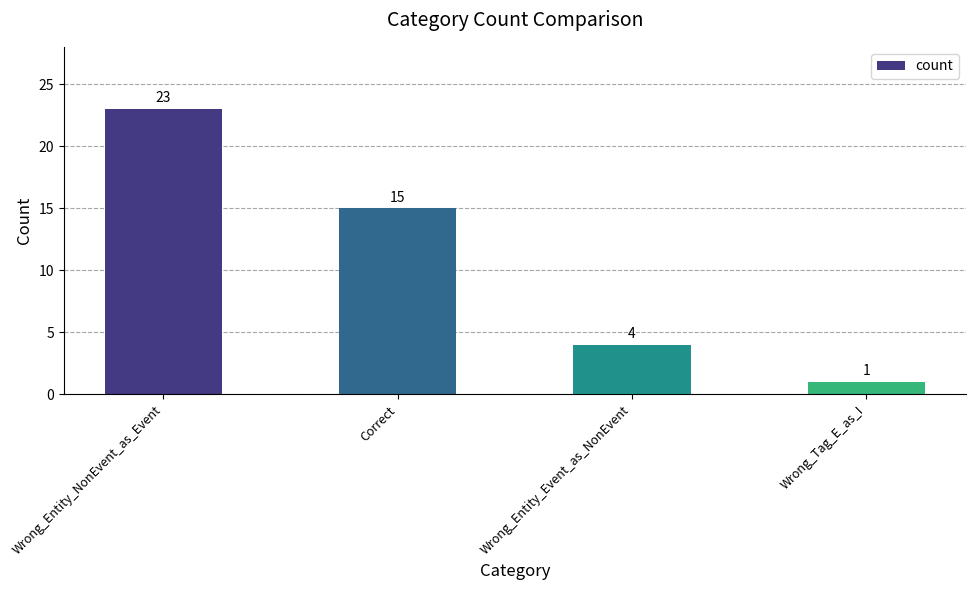

The chart shows a value of 4 at Wrong_Entity_Event_as_NonEvent. True or false?

True